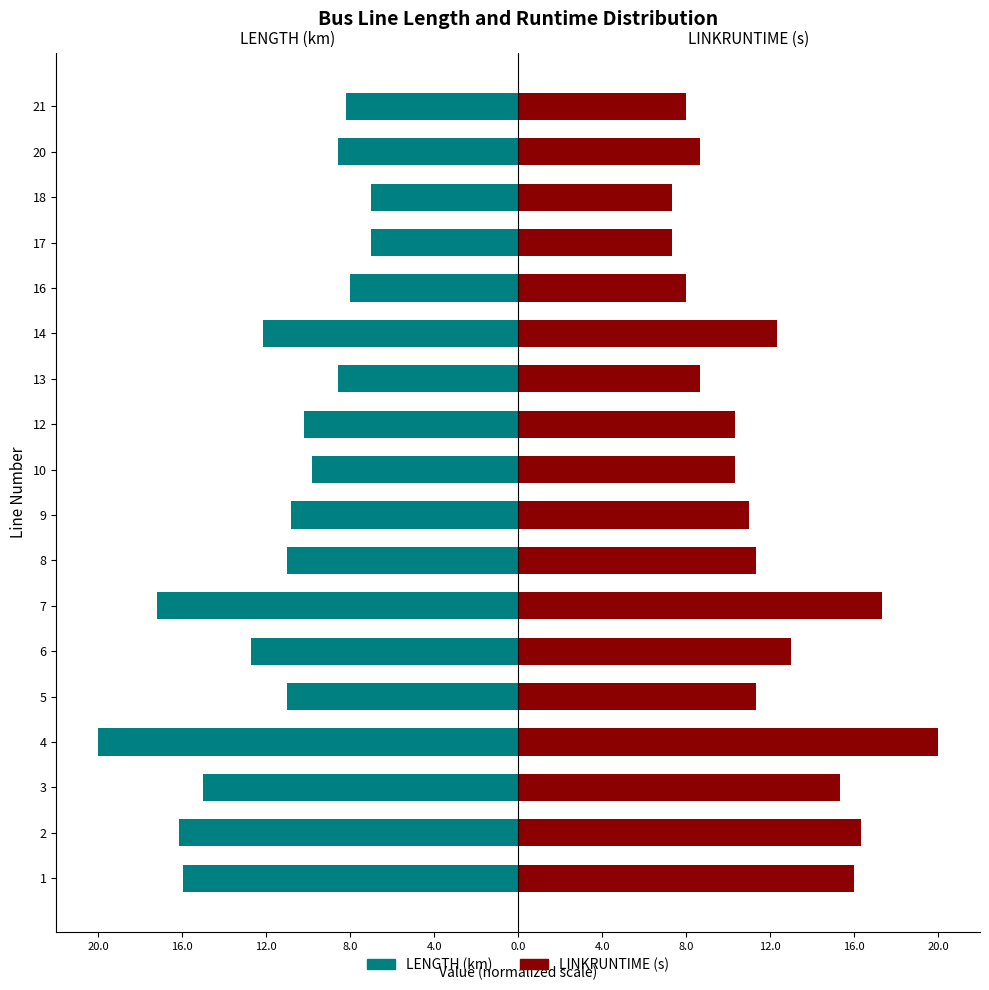

The LENGTH (km) series shows -20.6 at 6. True or false?

False